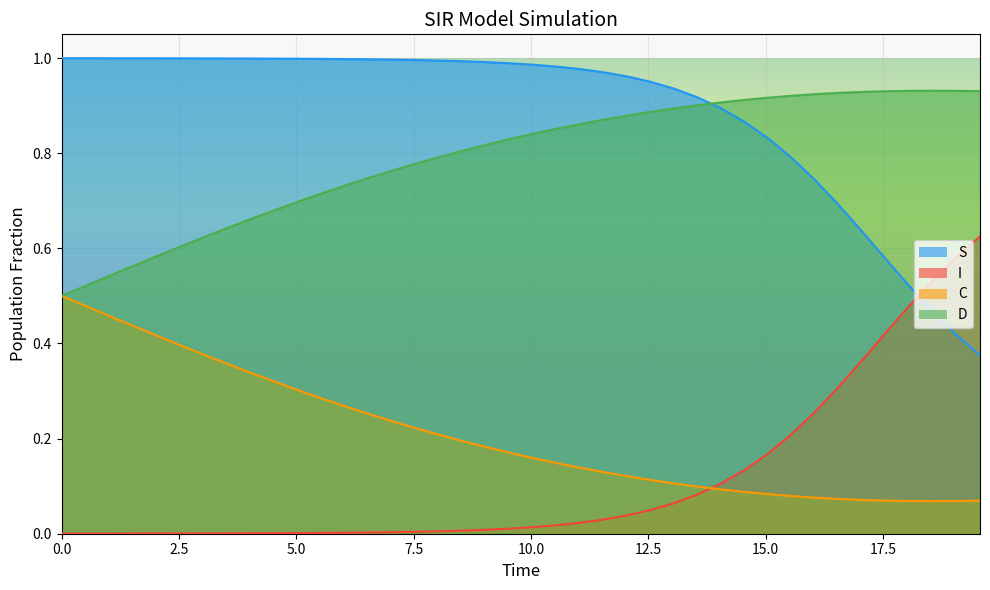

Which series ends up on top after the final intersection of I and C?

I